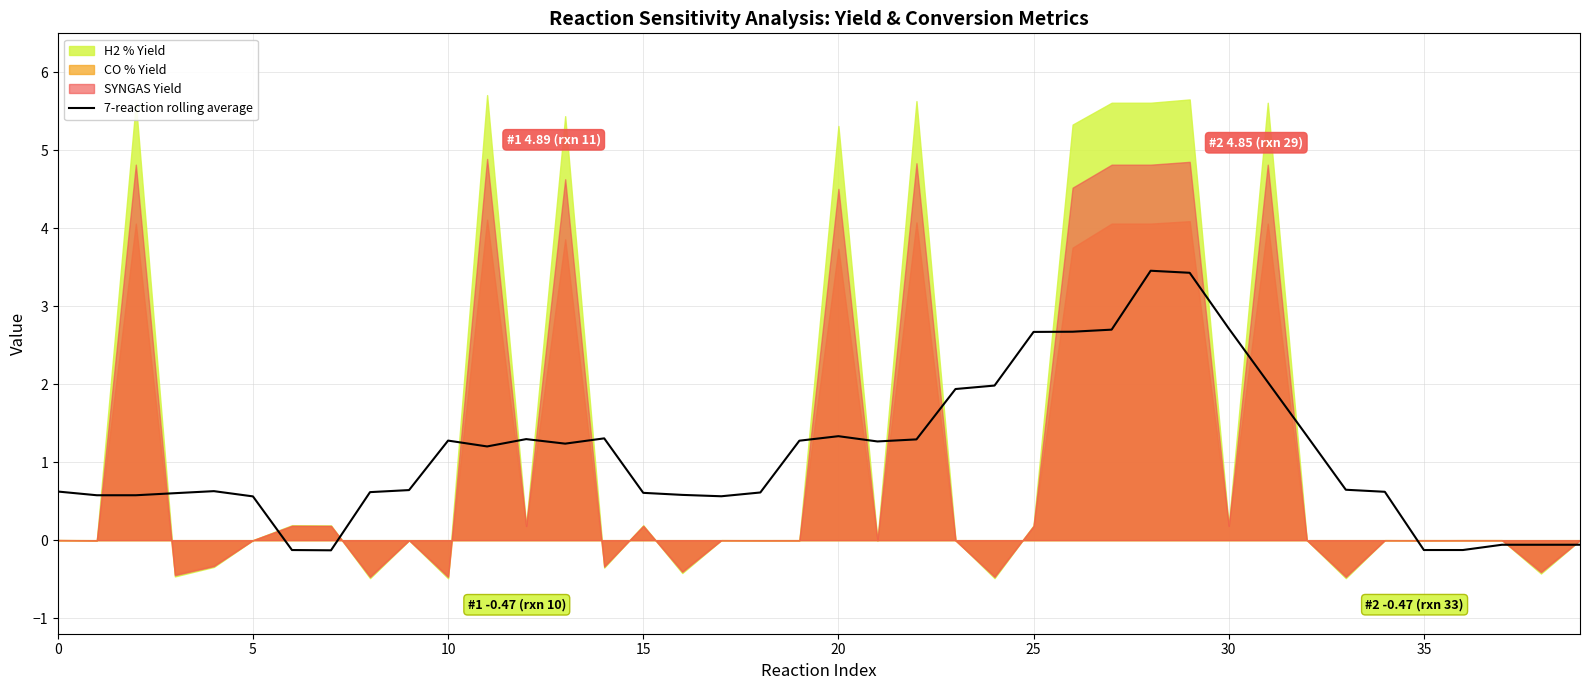

The 7-reaction rolling average series shows 2.7 at 25. True or false?

True